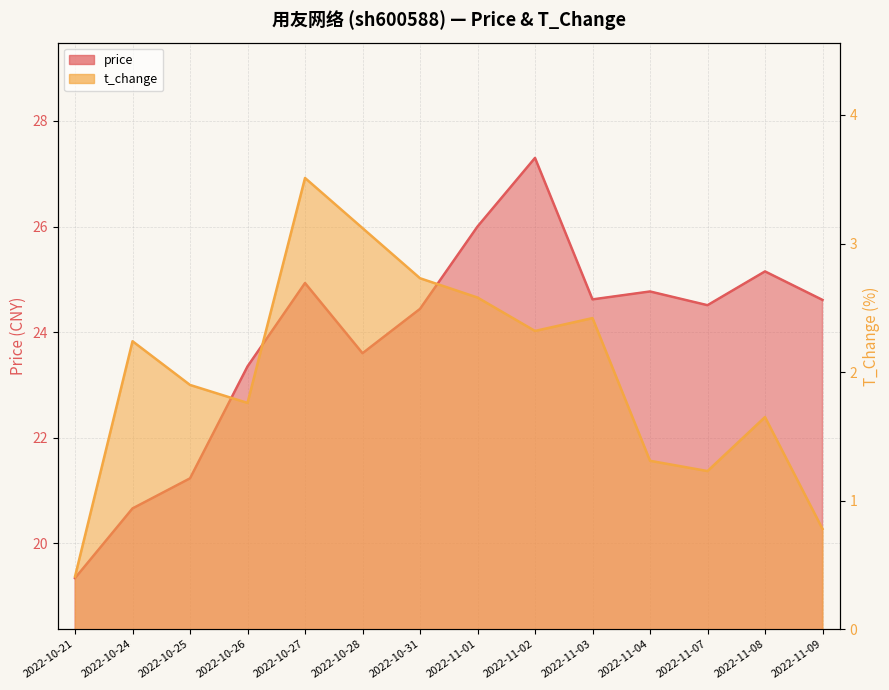

What is the highest value of the t_change series?

3.5